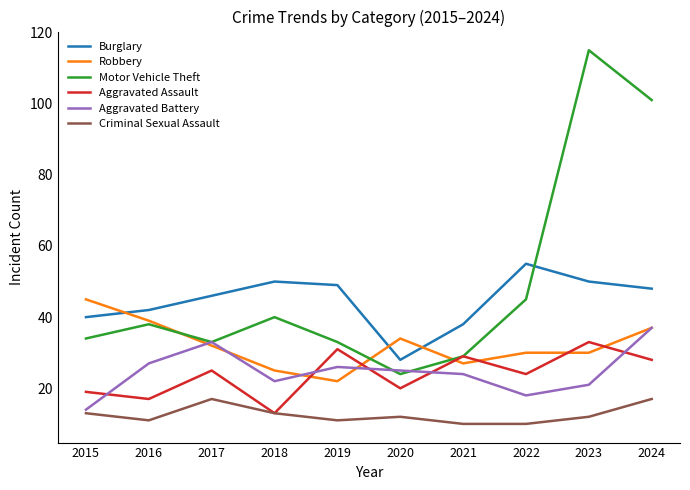

What is the sum of all Burglary values?

446